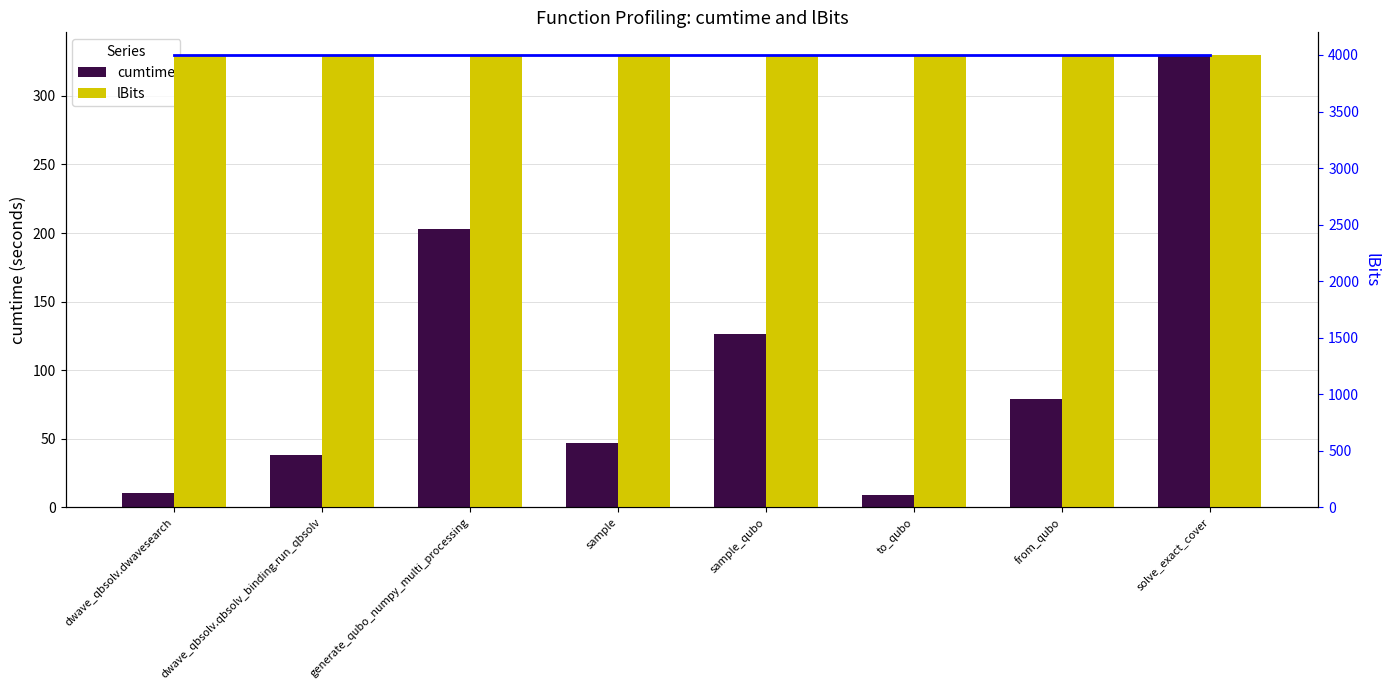

What is the label of the 3rd bar from the left?

generate_qubo_numpy_multi_processing